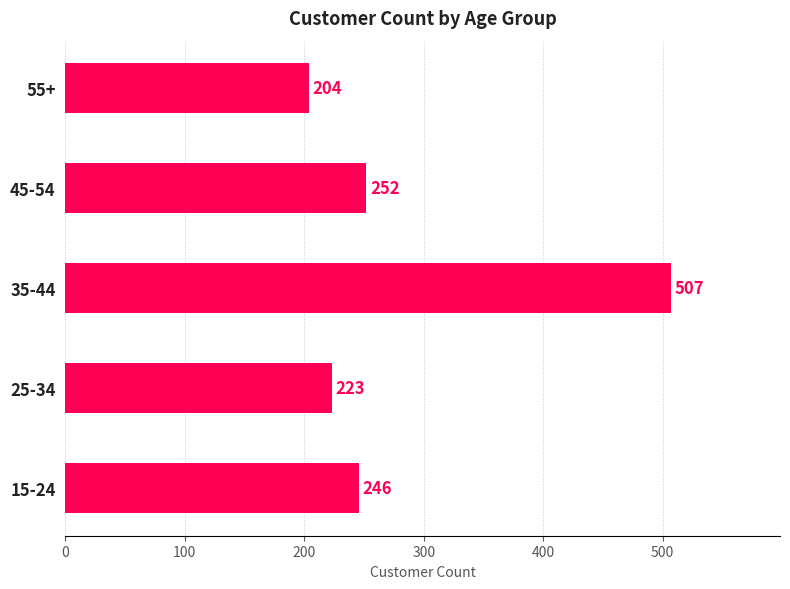

List the labels in order of value, largest first.

35-44, 45-54, 15-24, 25-34, 55+